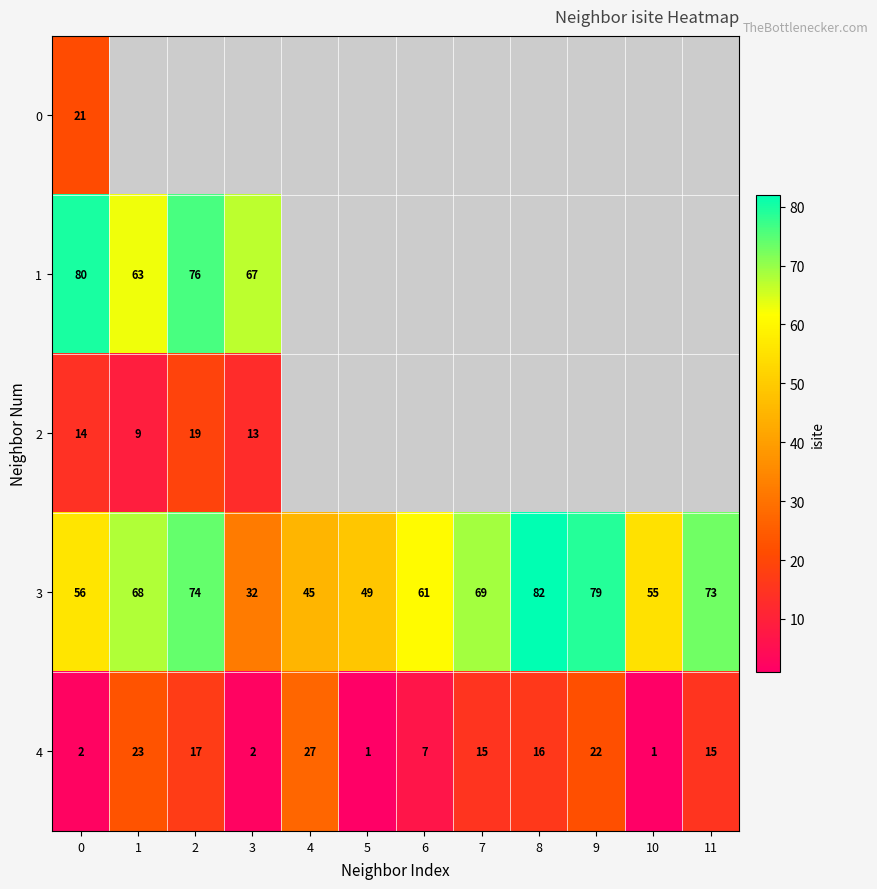

Rank the categories by 3 value from lowest to highest.

3, 4, 5, 10, 0, 6, 1, 7, 11, 2, 9, 8